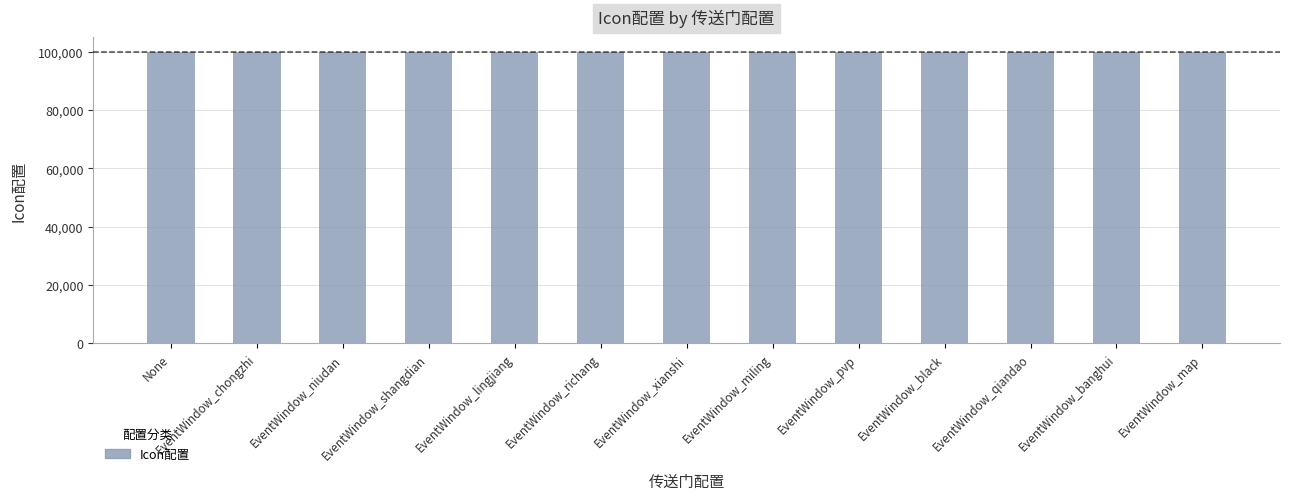

What is the average value?

100005